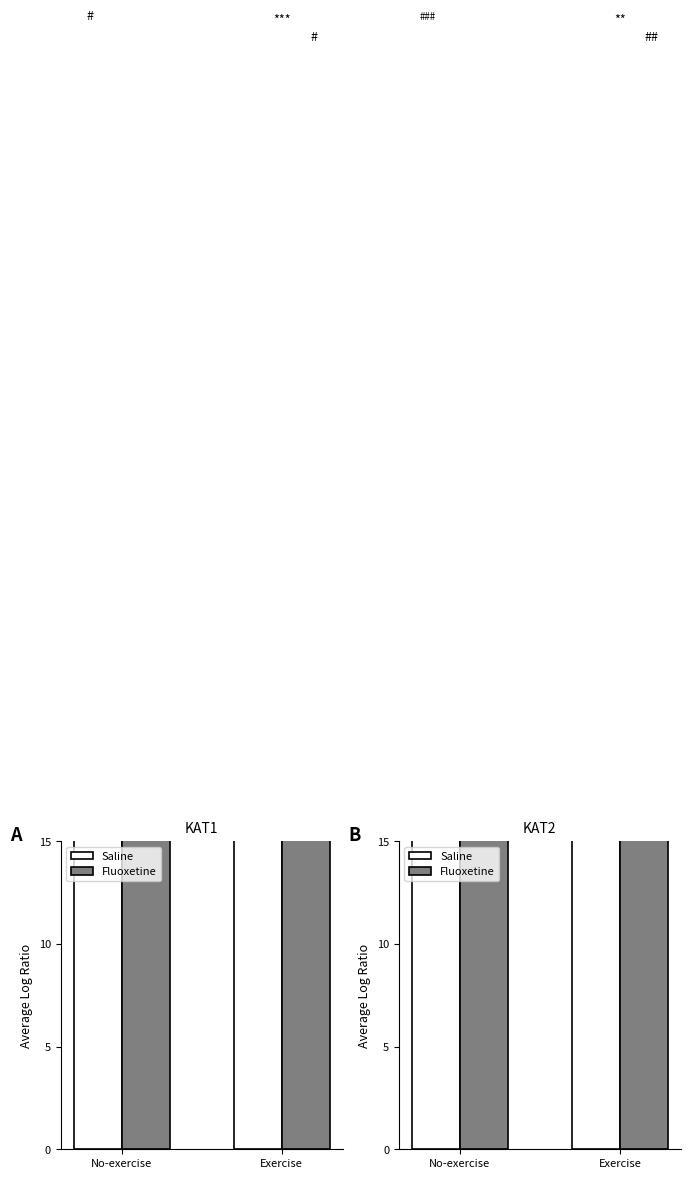

Which series changed the most between No-exercise and Exercise?

Saline